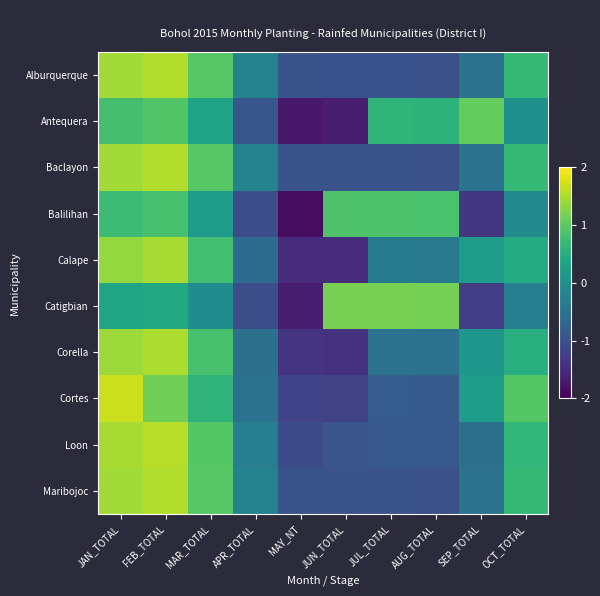

Rank the series at MAR_TOTAL from lowest to highest value.

Catigbian, Balilihan, Antequera, Cortes, Calape, Corella, Loon, Maribojoc, Baclayon, Alburquerque